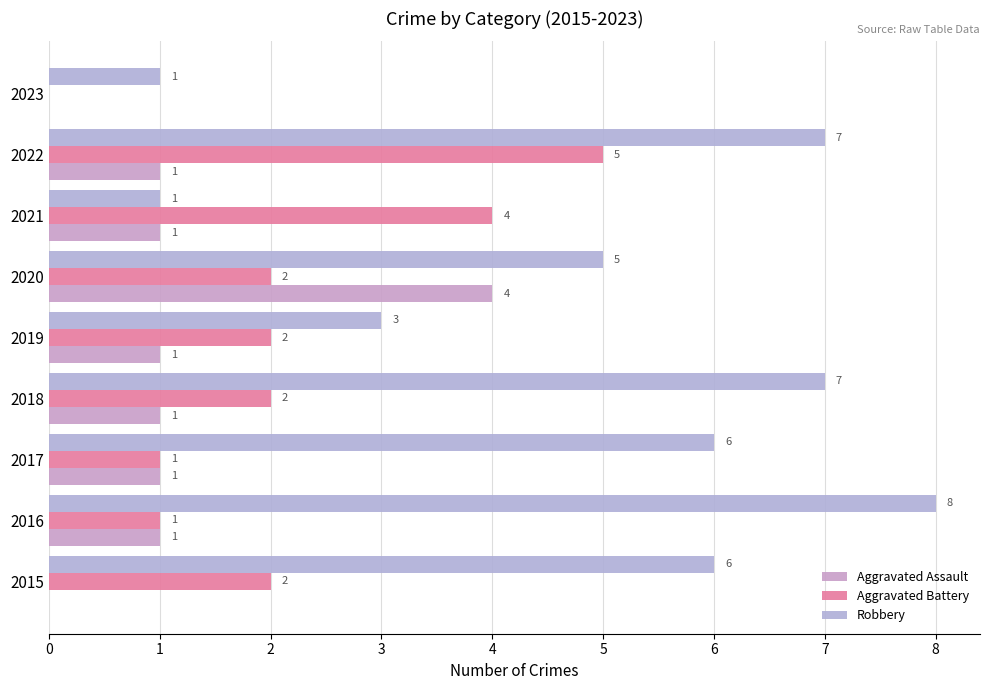

How many distinct data groups are displayed?

3